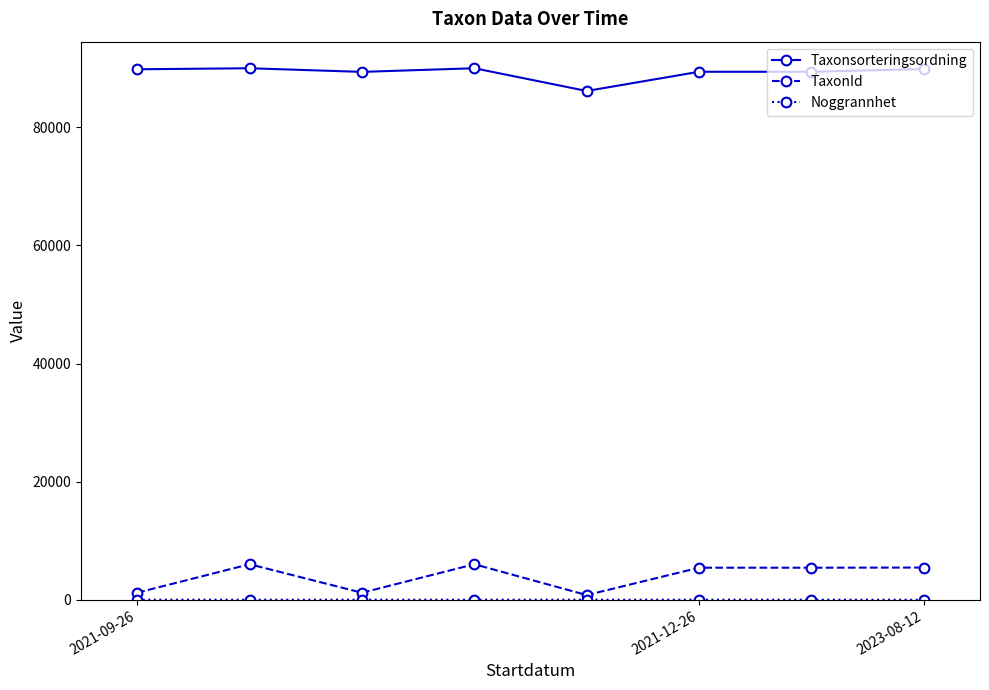

What is the maximum value shown in the chart?

90008